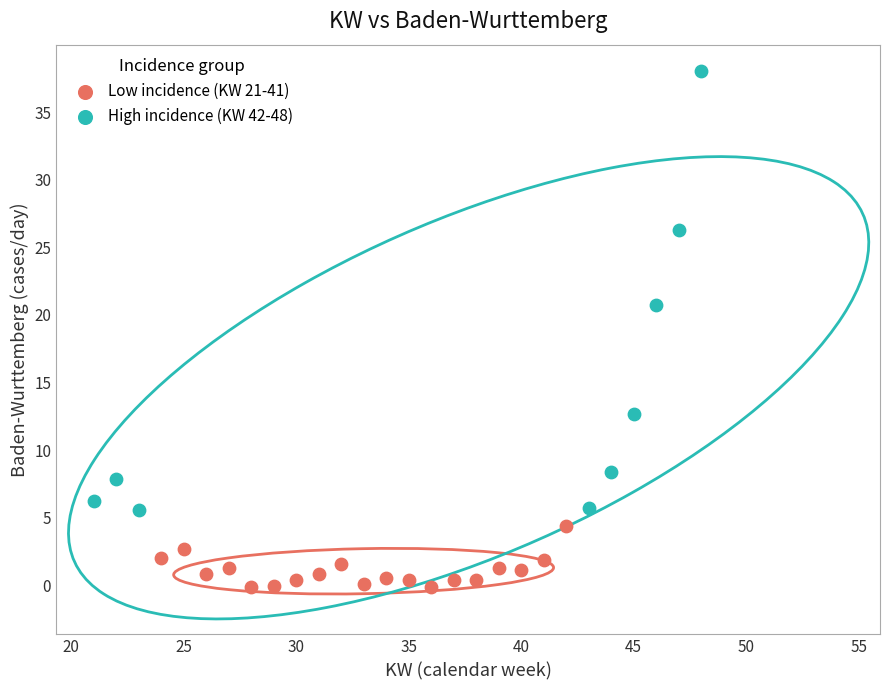

Which series contains the highest Y value?

High incidence (KW 42-48)